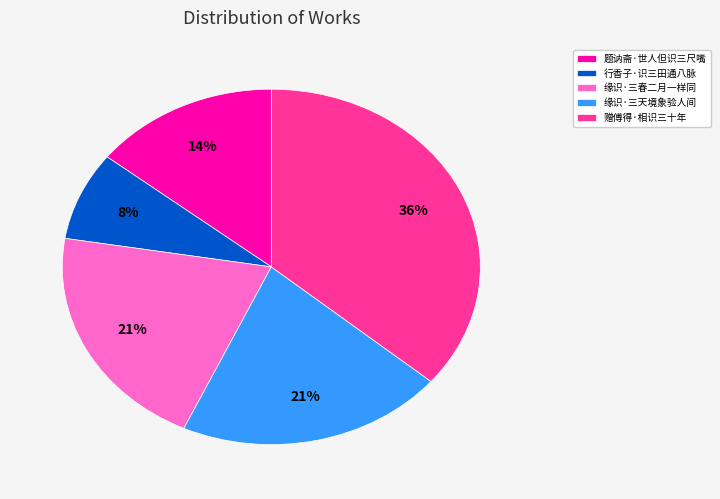

Which category has the biggest portion of the pie?

赠傅得·相识三十年